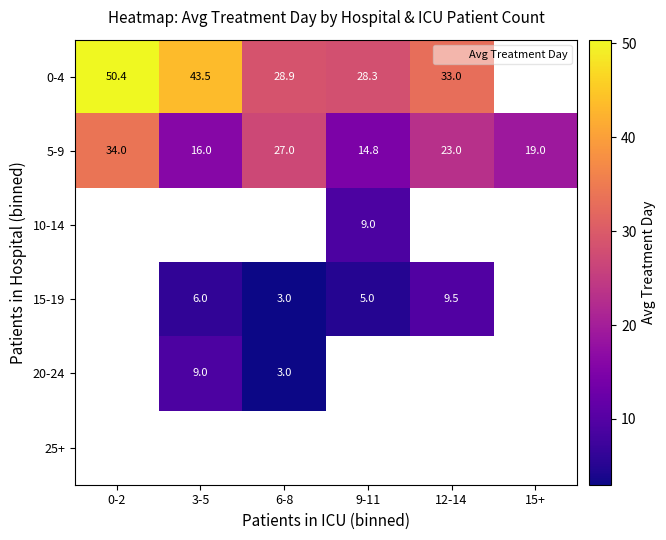

What is the difference between the maximum and minimum values in the 5-9 series?

19.2